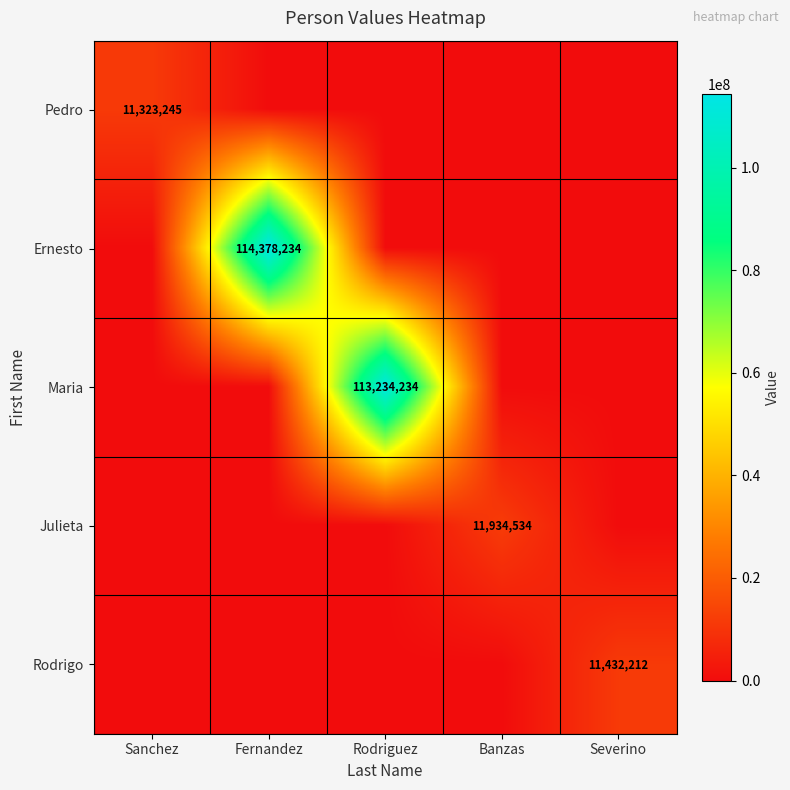

The Maria series shows 190648258 at Rodriguez. True or false?

False